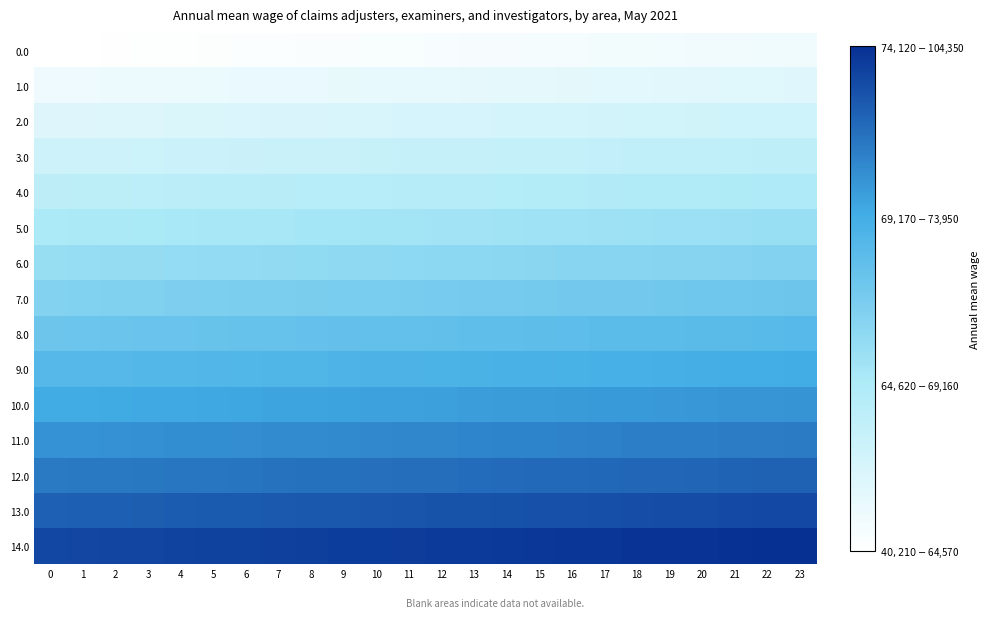

What is the sum of the 0.0 values at 10 and 17?

0.1